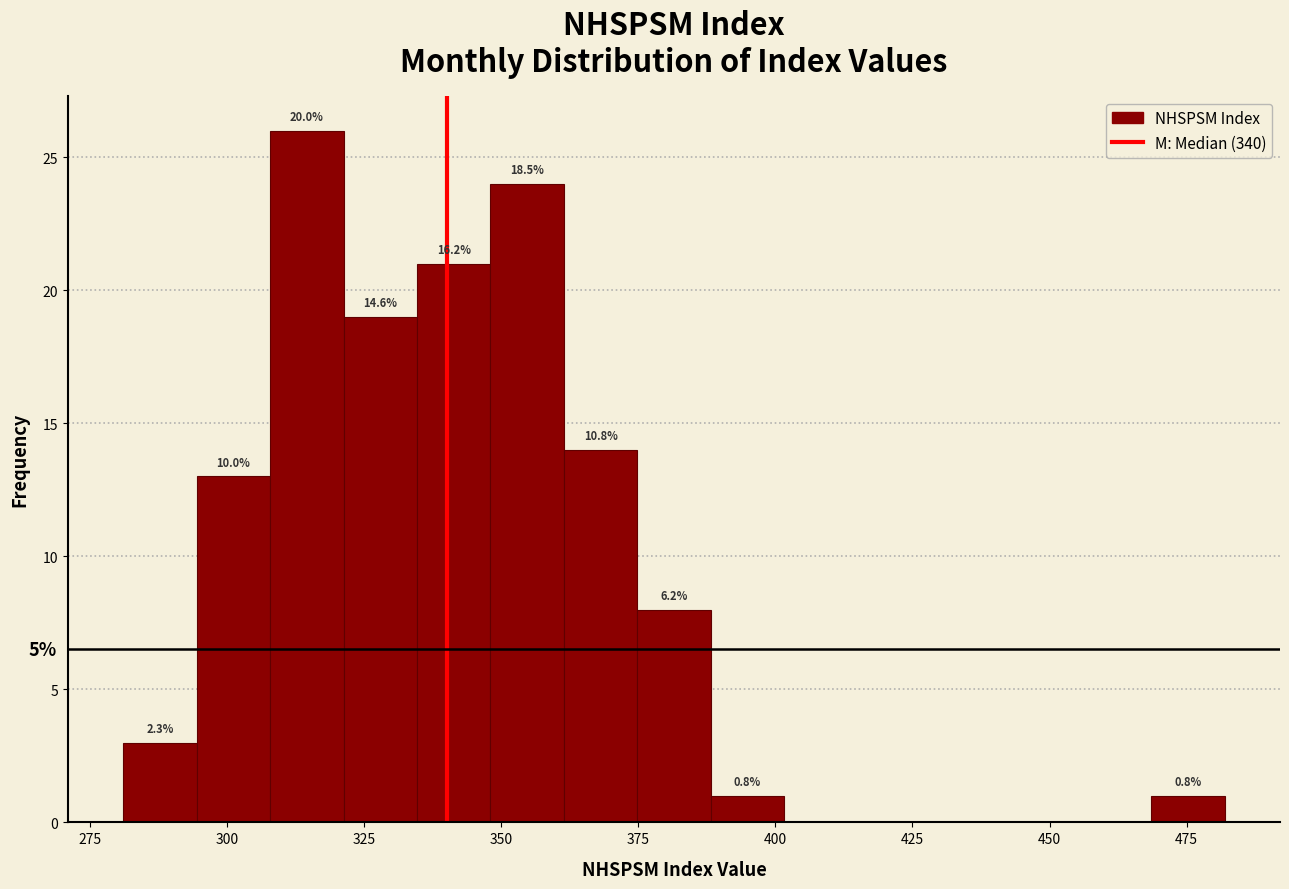

Read against the x-axis, roughly where is the centre of the tallest bar?

315